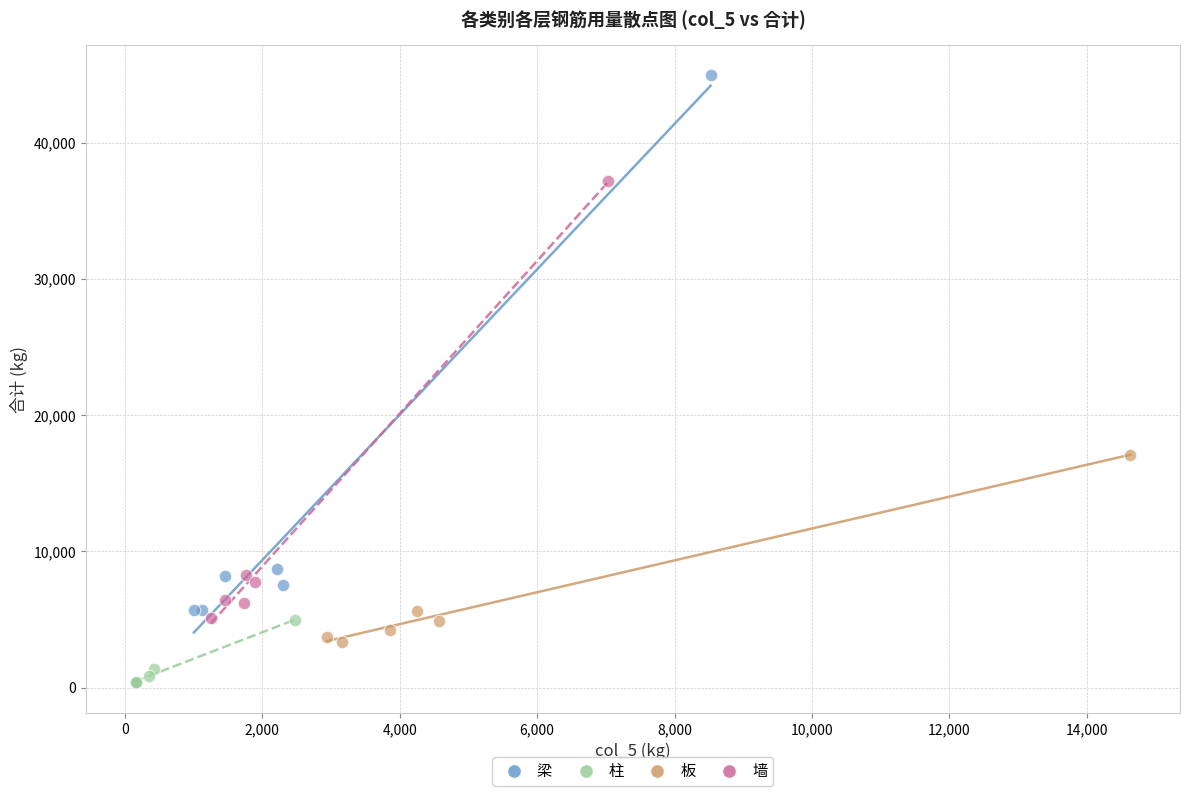

Which series contains the highest Y value?

梁